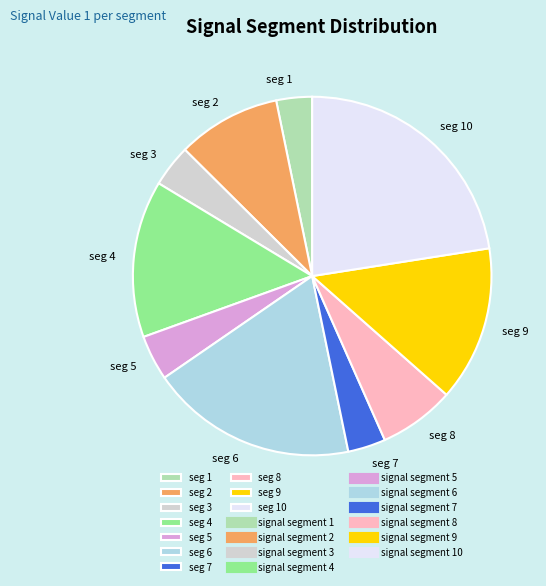

How many segments does this pie chart have?

10